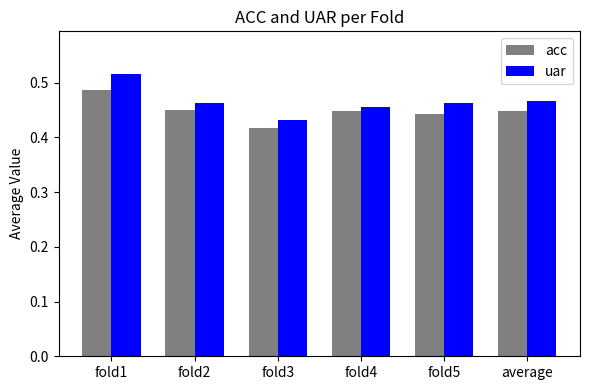

At which label does acc reach its peak?

fold1